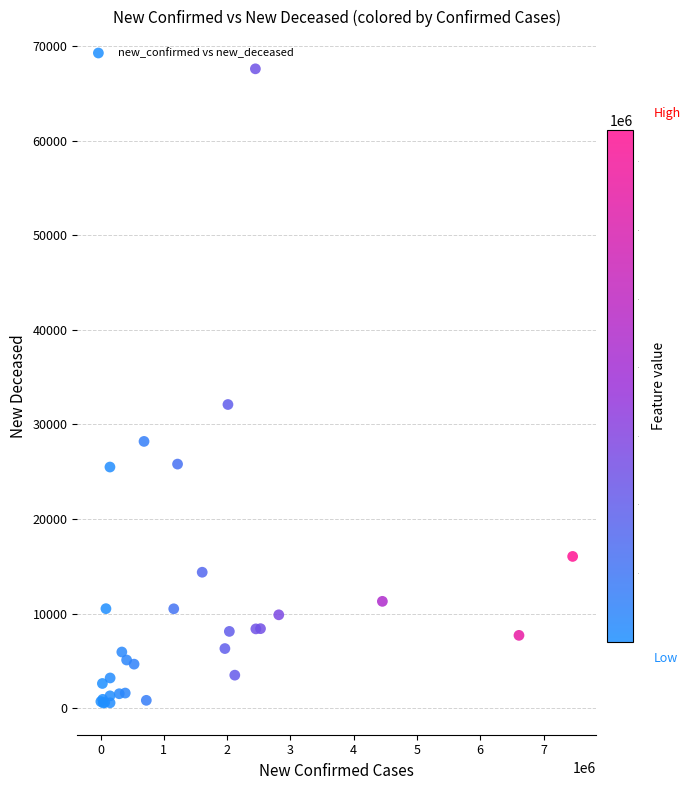

What Y value in the scatter plot is closest to 34073?

32107